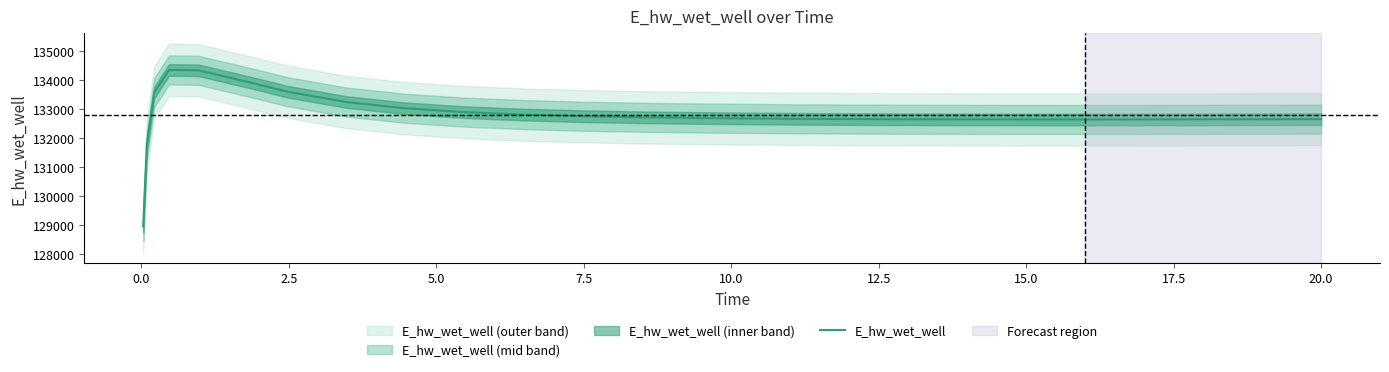

How many values are below 132685?

13